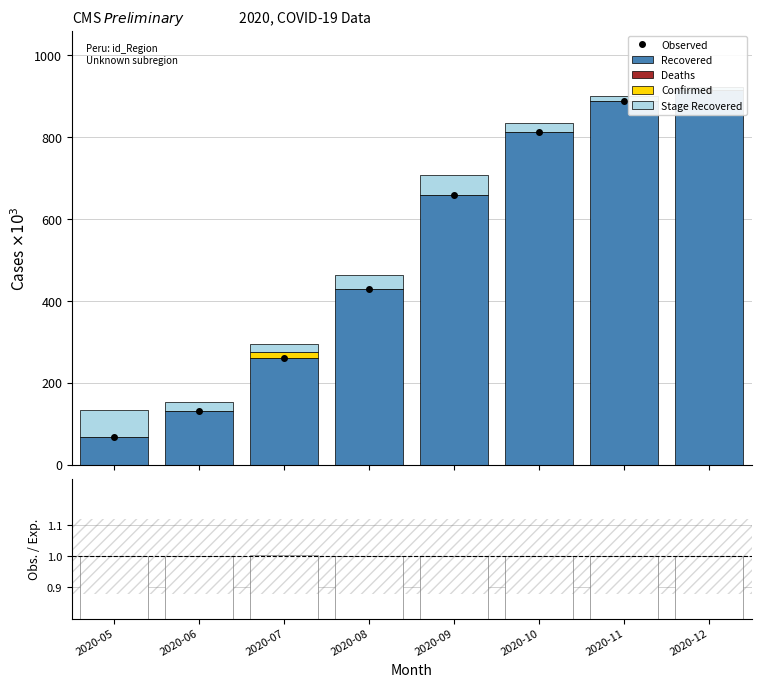

What is the difference between the second highest and minimum values in the Recovered series?

820.6